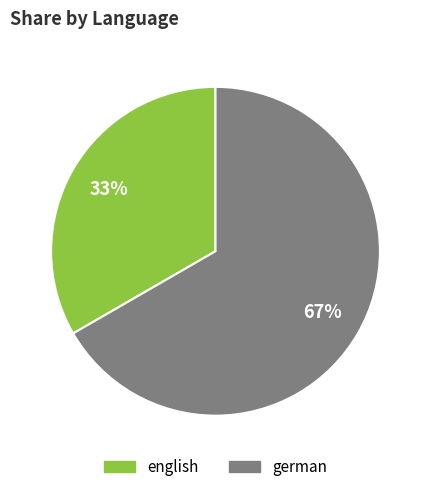

Is there any slice that represents more than half of the pie?

Yes